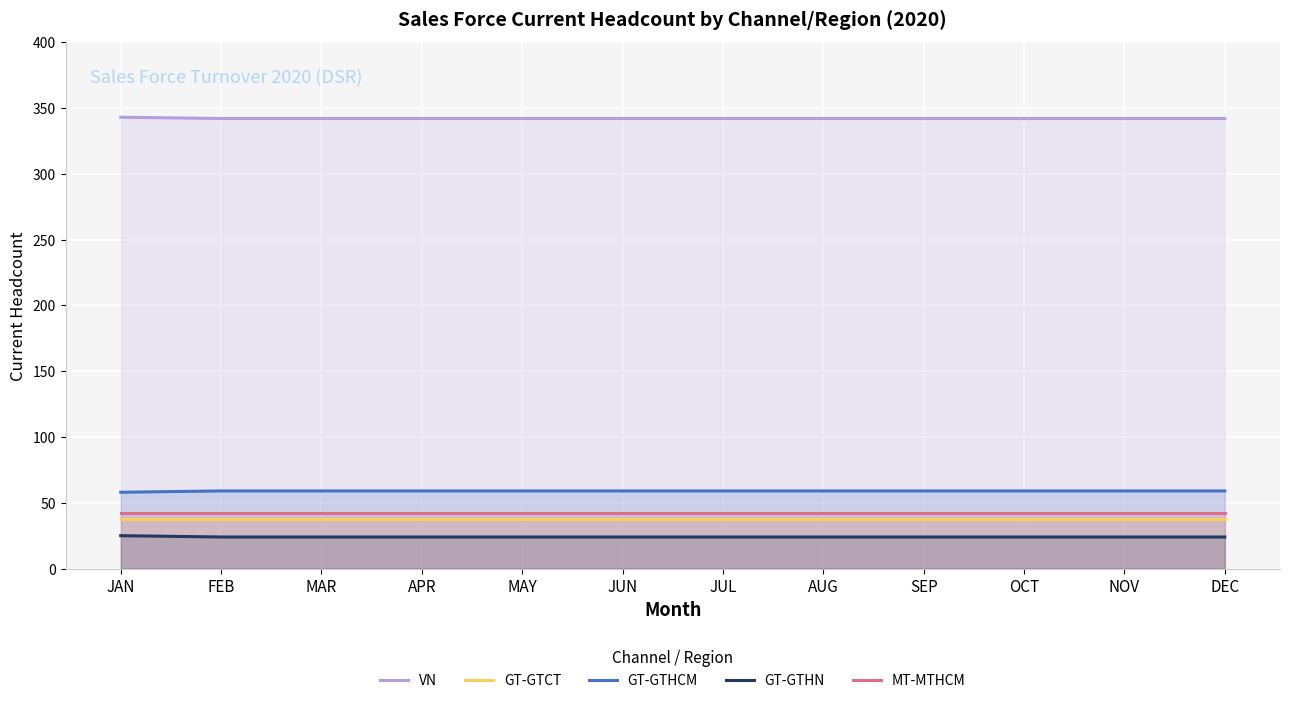

What is the difference between the maximum and minimum values in the GT-GTHCM series?

1